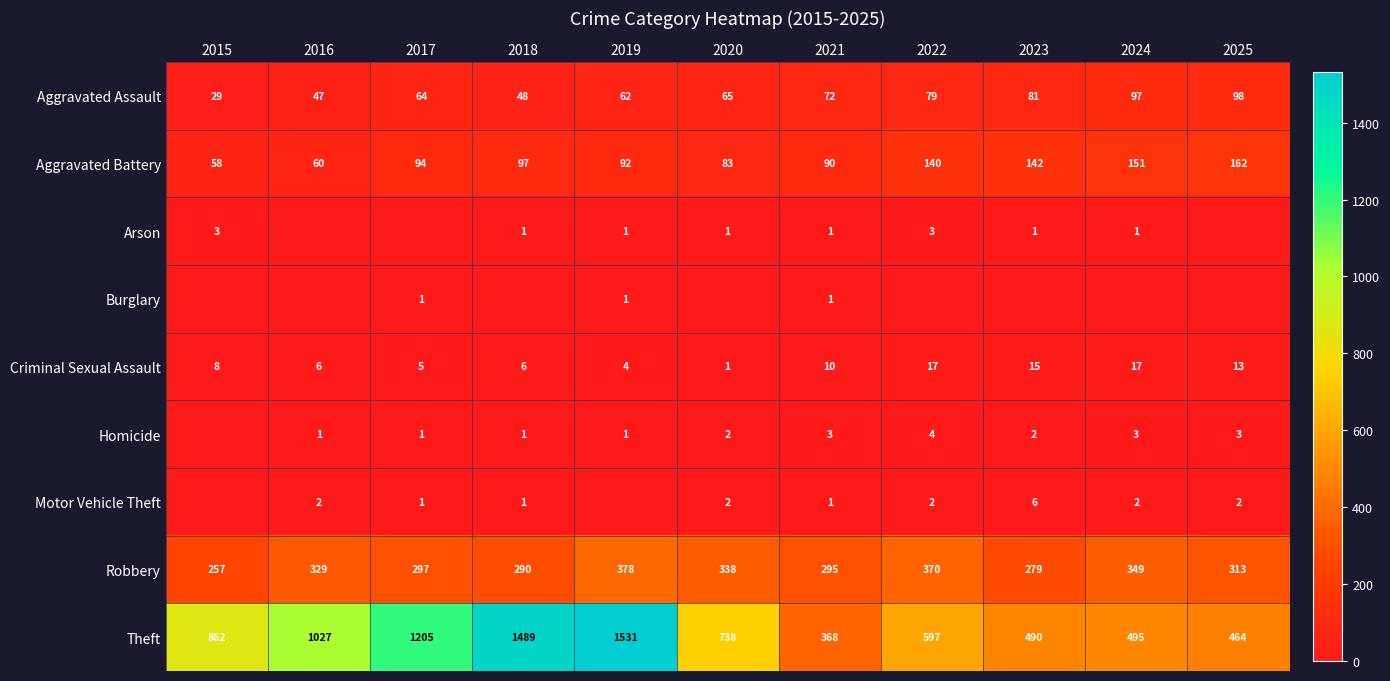

Which series has the widest spread of values?

Theft